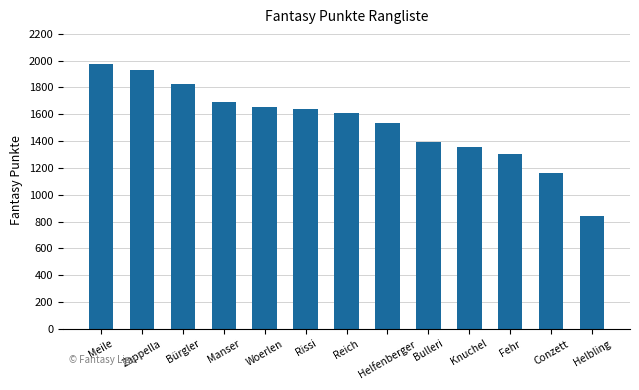

What is the difference between the values at Conzett and Reich?

445